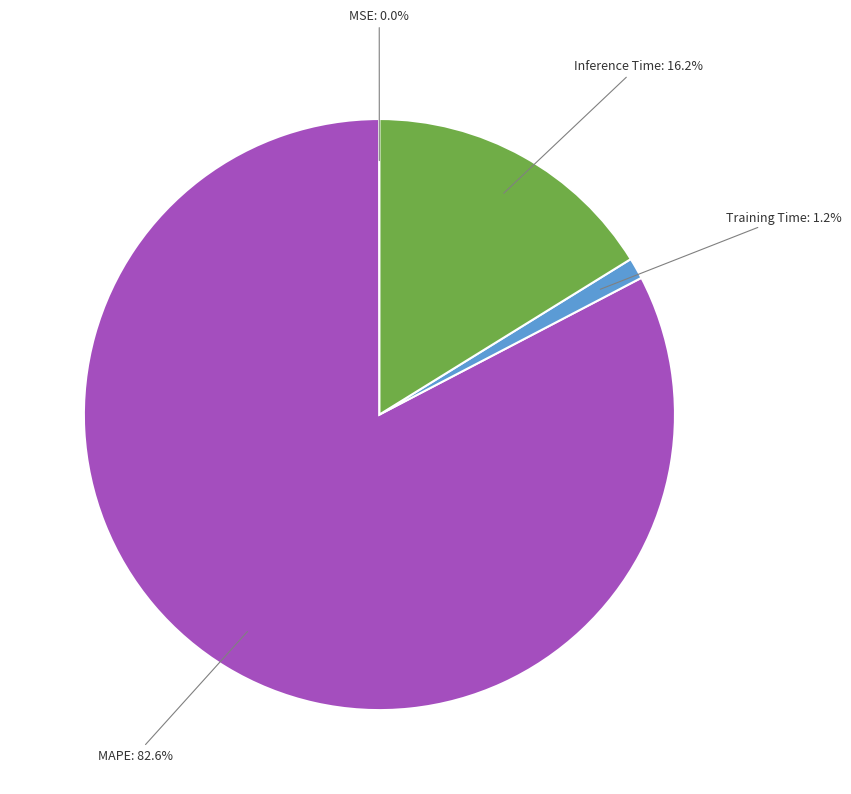

What portion of the pie excludes Inference Time?

83.8%